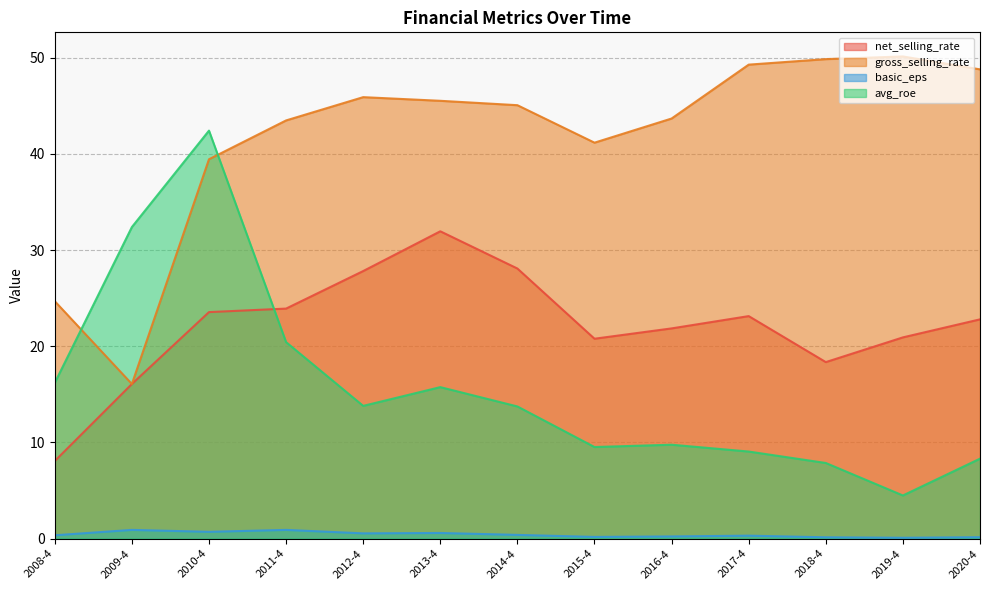

What position from the left is 2018-4?

11